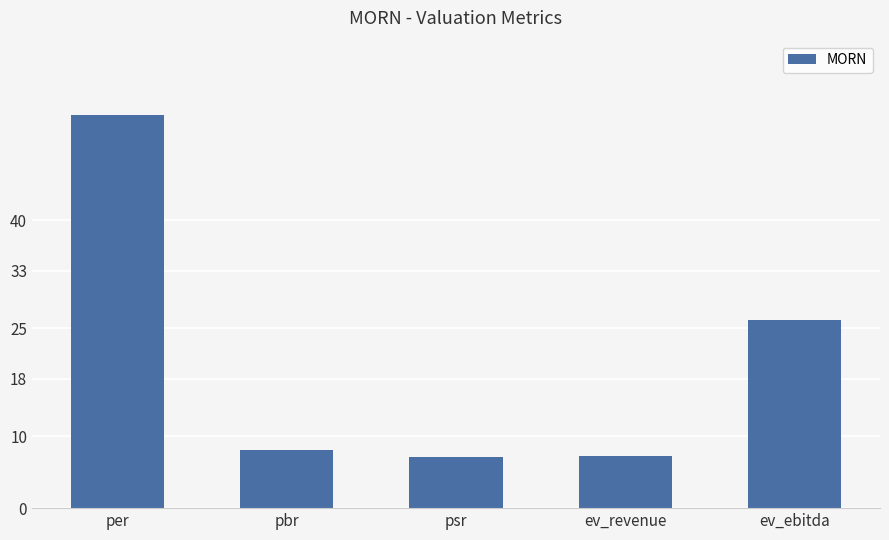

Which has a higher value, ev_ebitda or pbr?

ev_ebitda